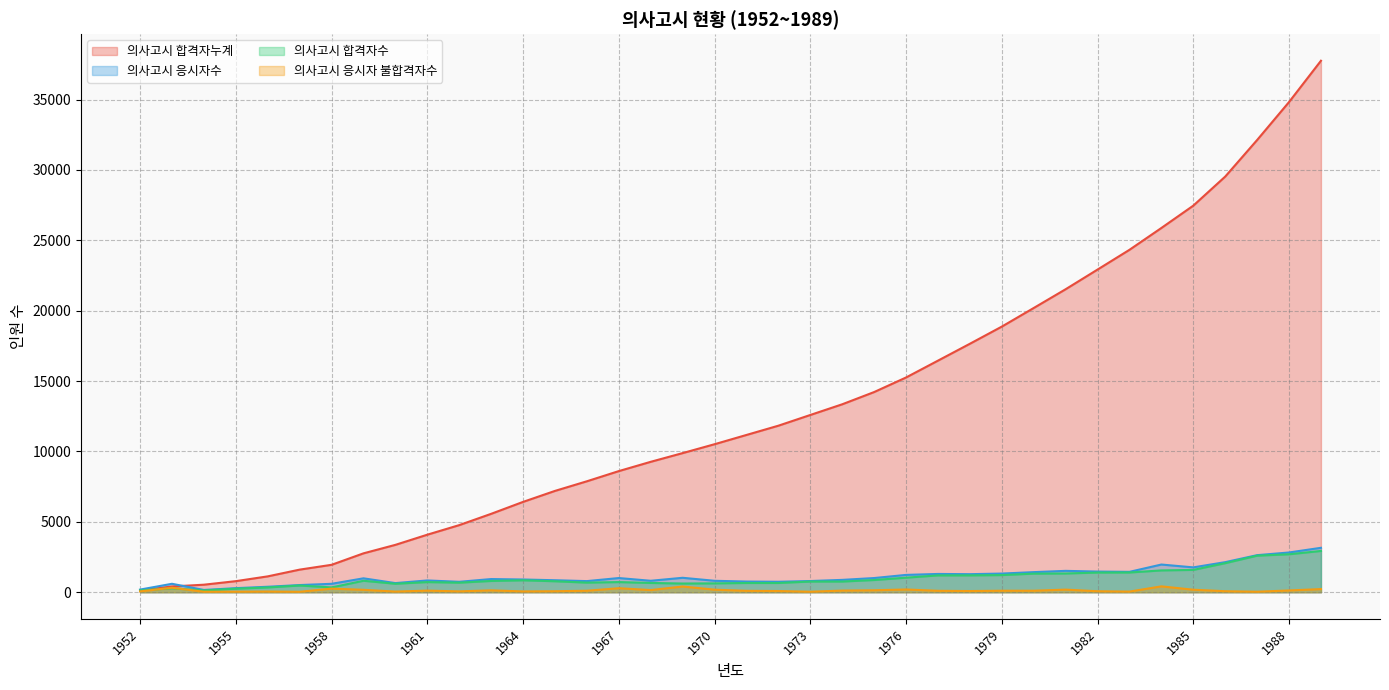

What is the value of the 의사고시 합격자누계 point at the 30th from the left?

21528